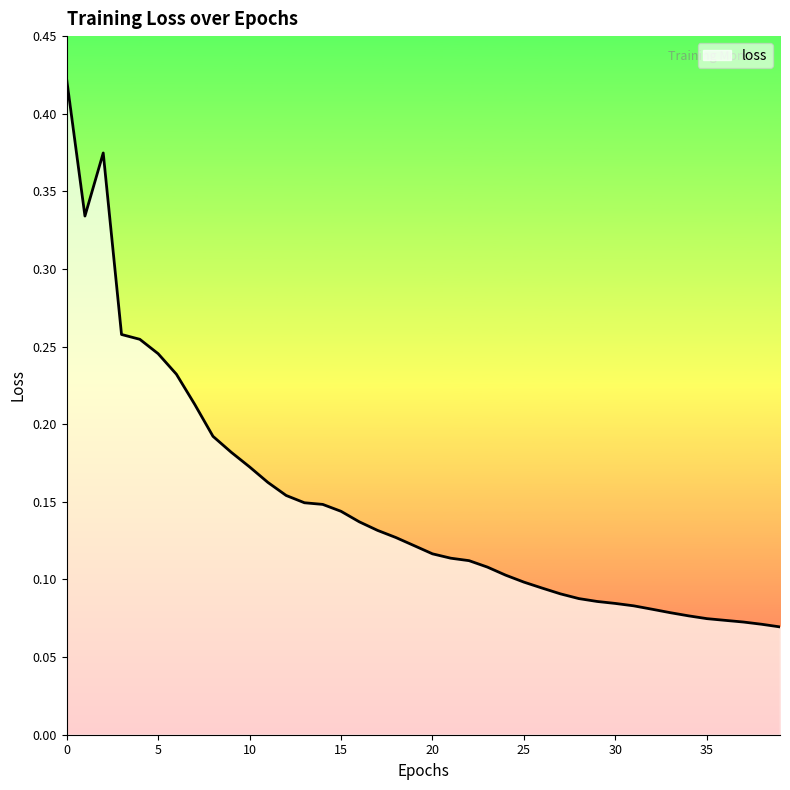

Reading left to right, extract all data points from this chart.

0.4	0.3	0.4	0.3	0.3	0.2	0.2	0.2	0.2	0.2	0.2	0.2	0.2	0.1	0.1	0.1	0.1	0.1	0.1	0.1	0.1	0.1	0.1	0.1	0.1	0.1	0.1	0.1	0.1	0.1	0.1	0.1	0.1	0.1	0.1	0.1	0.1	0.1	0.1	0.1